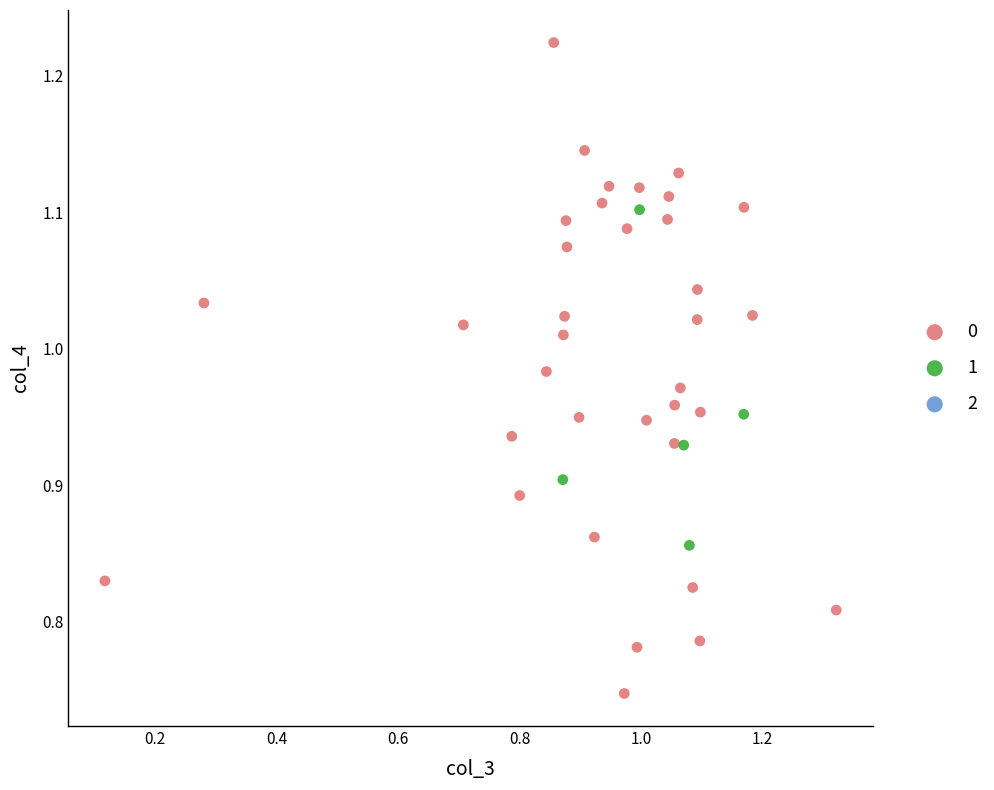

Which series reaches the maximum Y coordinate?

0